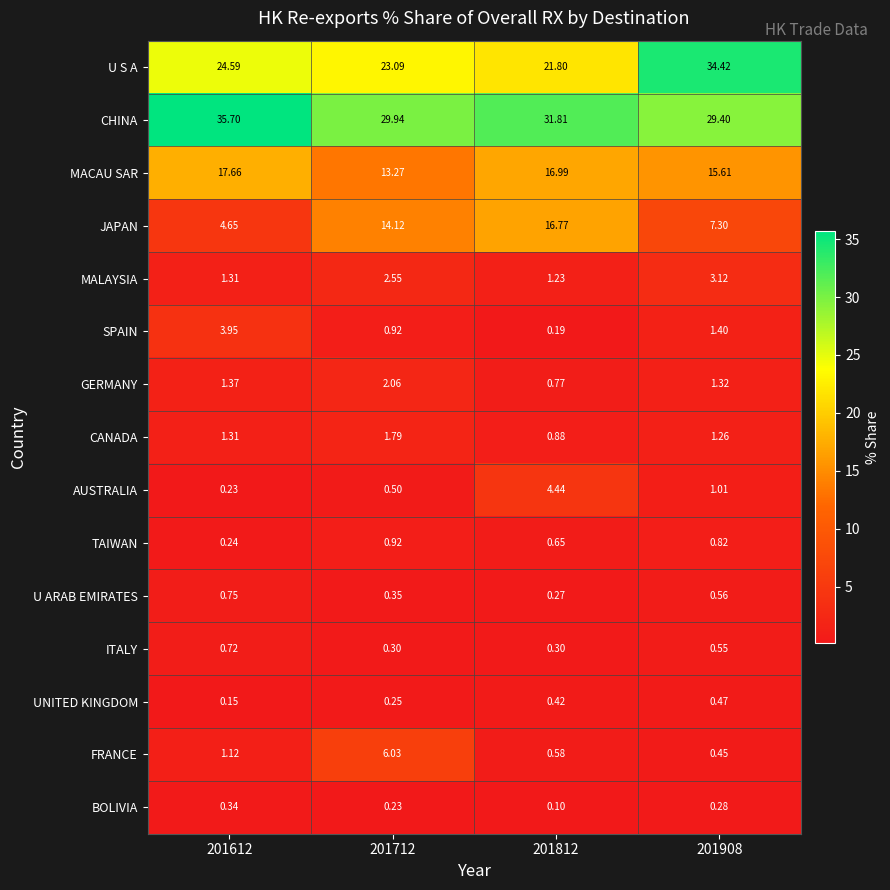

List the series in order of their peak value, lowest first.

BOLIVIA, UNITED KINGDOM, ITALY, U ARAB EMIRATES, TAIWAN, CANADA, GERMANY, MALAYSIA, SPAIN, AUSTRALIA, FRANCE, JAPAN, MACAU SAR, U S A, CHINA